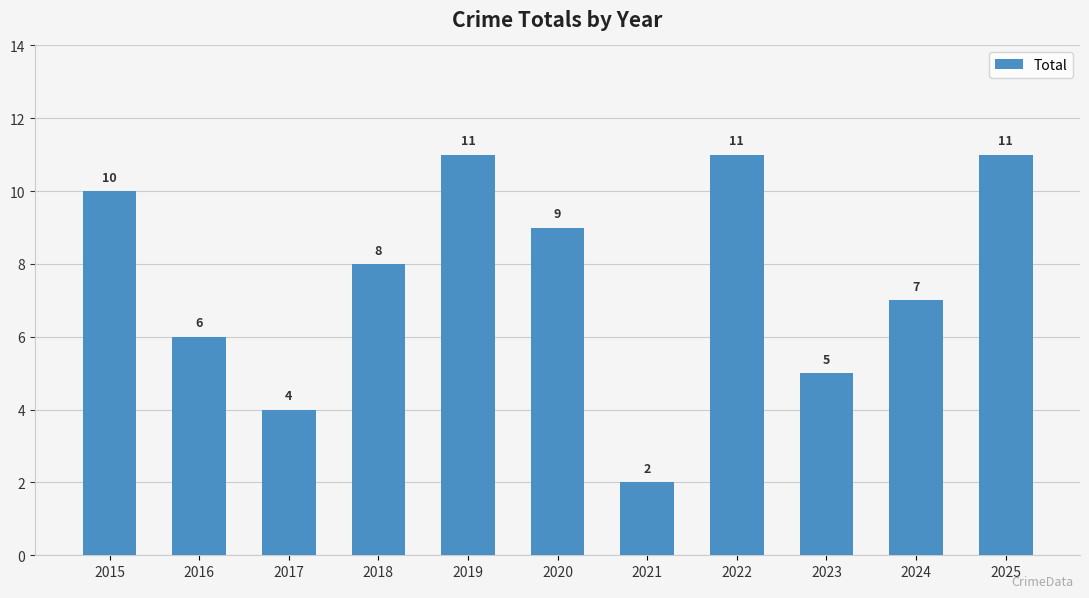

What is the approximate value at 2016?

6